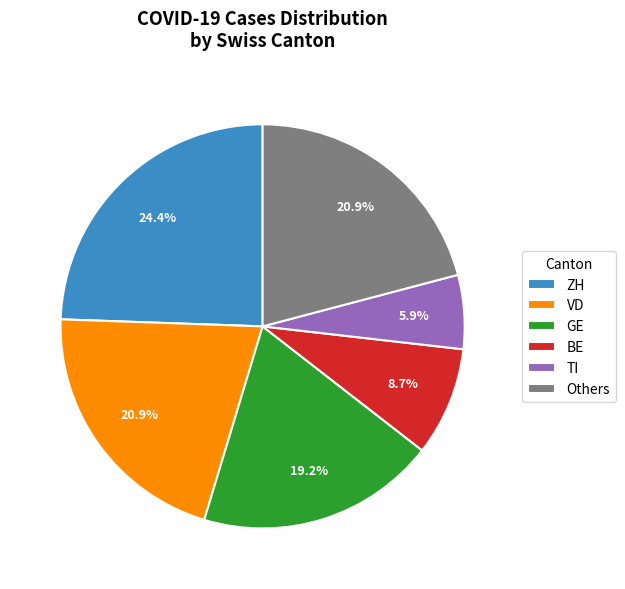

What is the smallest slice in the pie chart?

TI